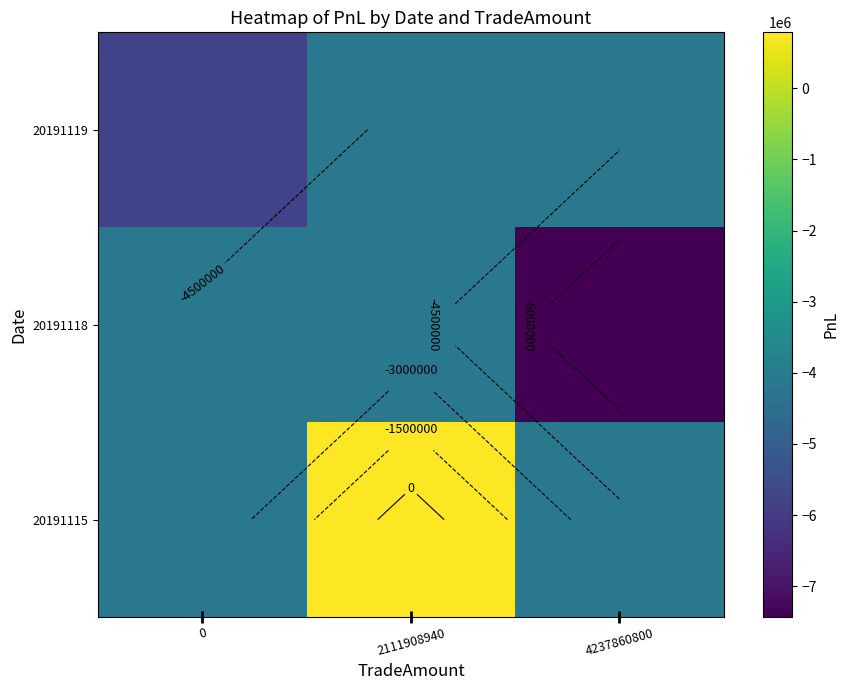

At how many categories does at least one series exceed -5473467?

3